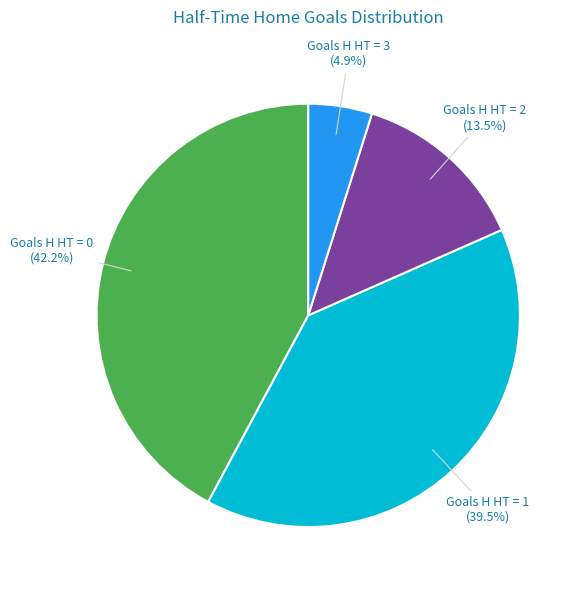

Which category has the smallest portion of the pie?

Goals H HT = 3